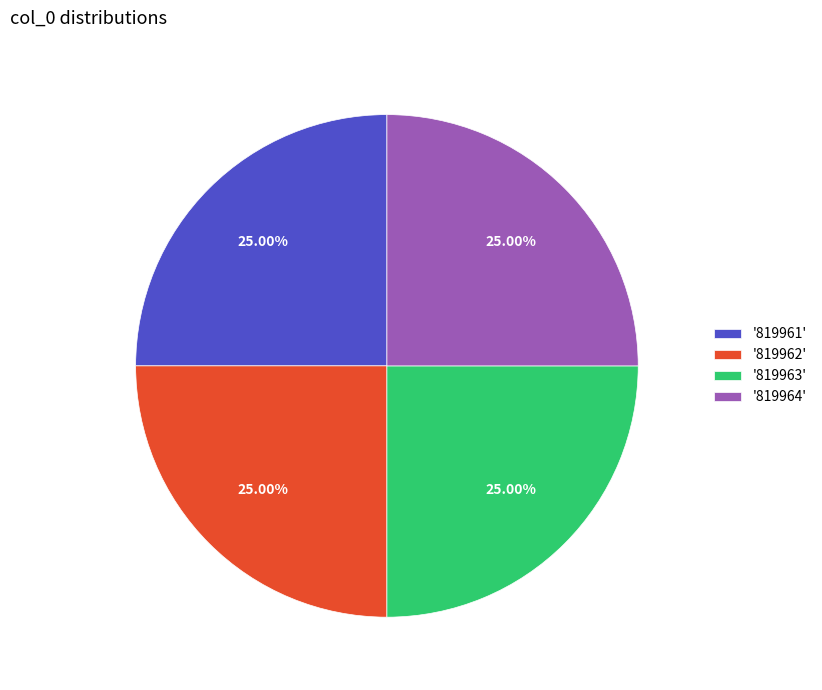

Is '819964' the majority of the pie?

No